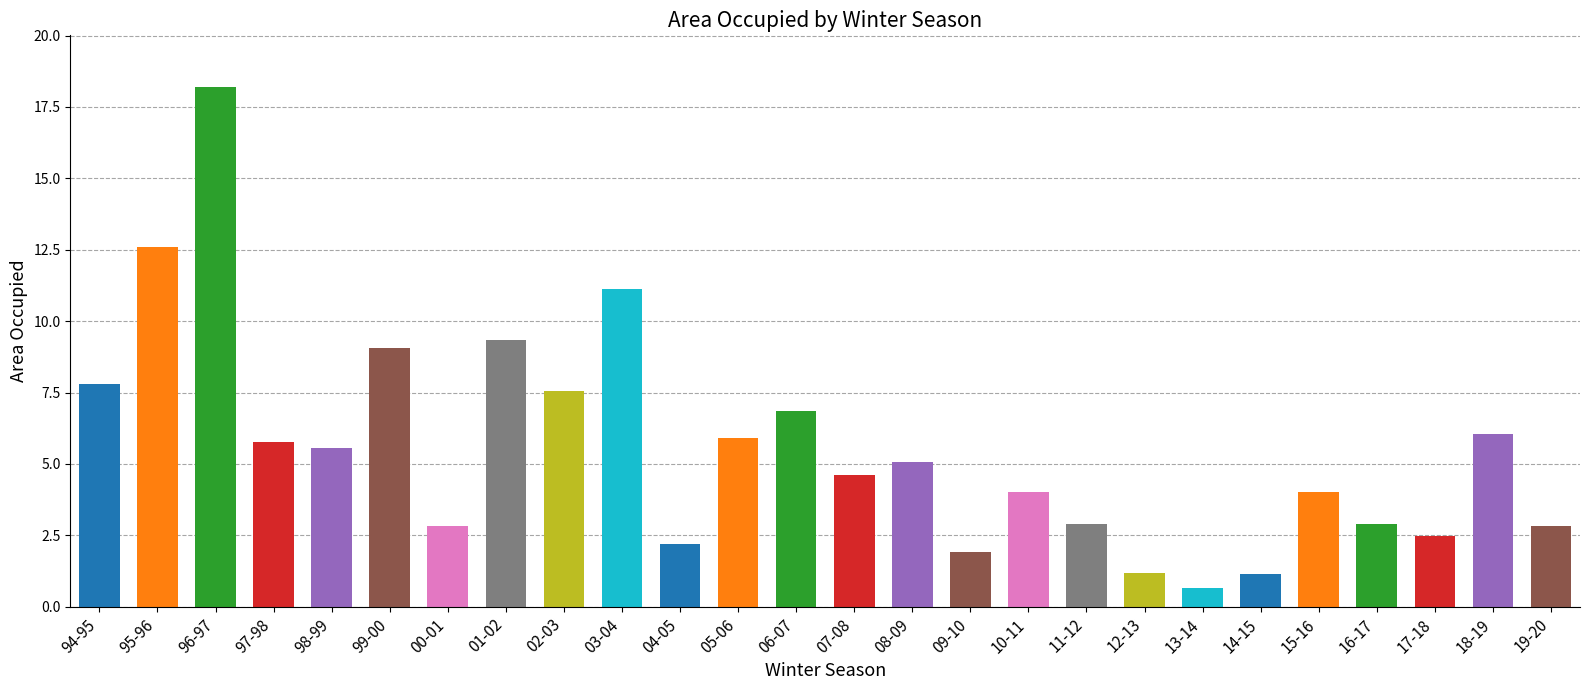

The value at 17-18 is 2.5. True or false?

True